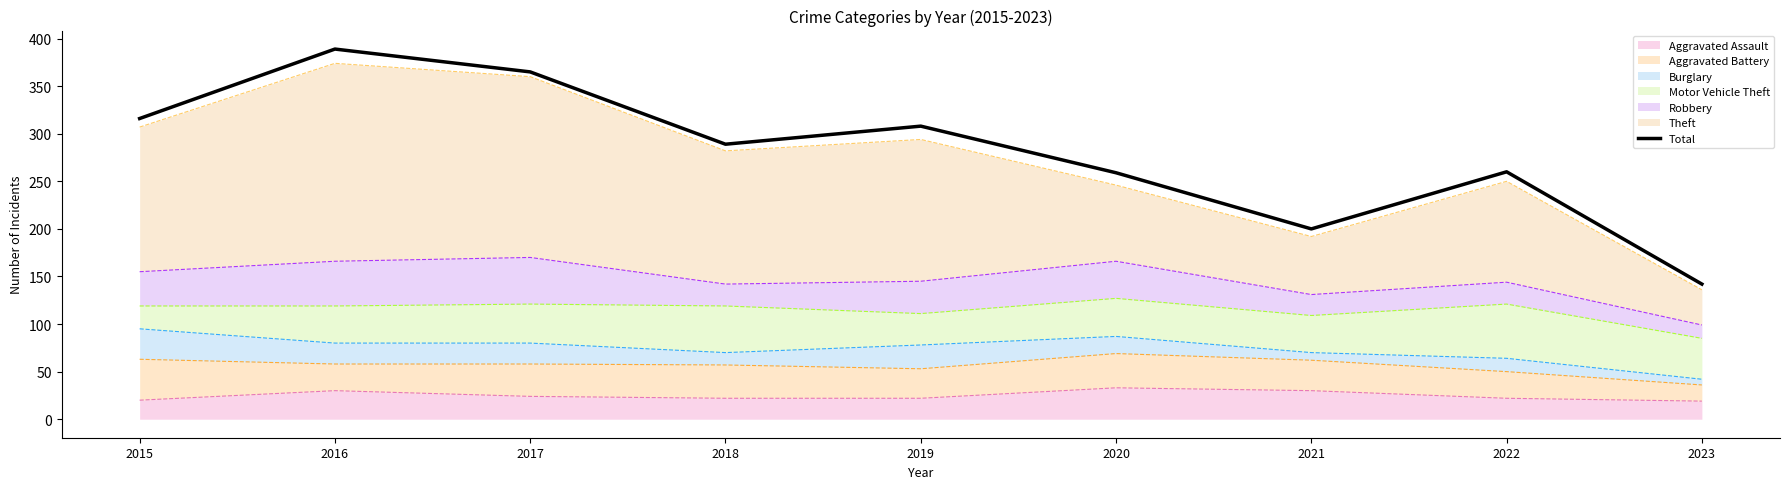

How many data points are above 289?

4